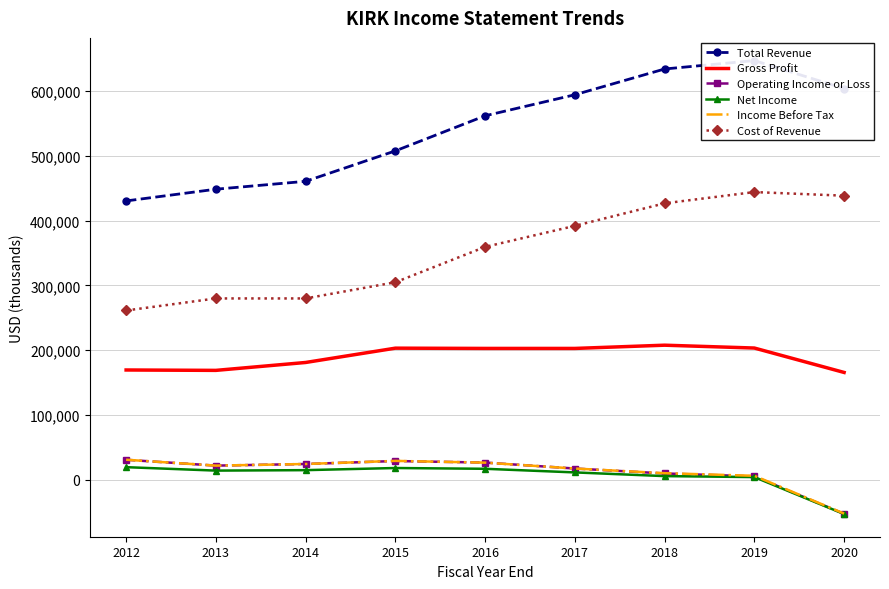

At how many categories does at least one series exceed 299952?

9